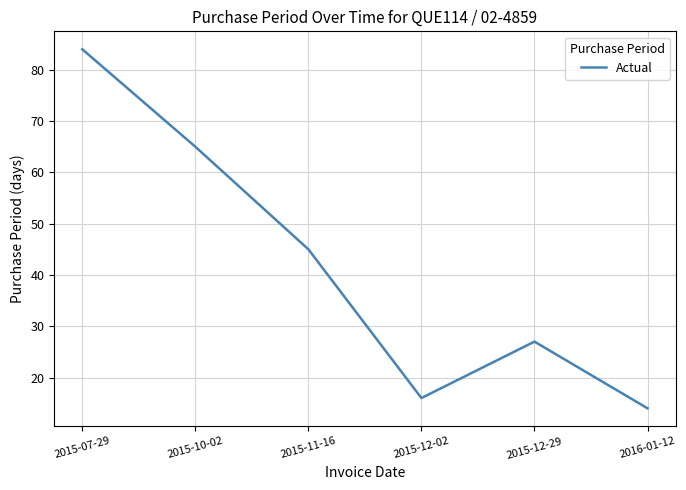

What is the greatest value displayed?

84